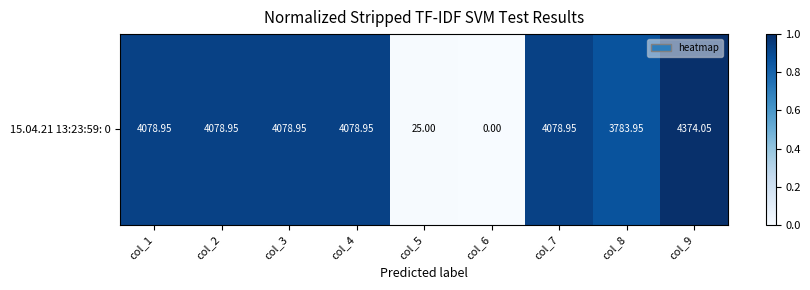

The chart shows a value of 1.7 at col_3. True or false?

False